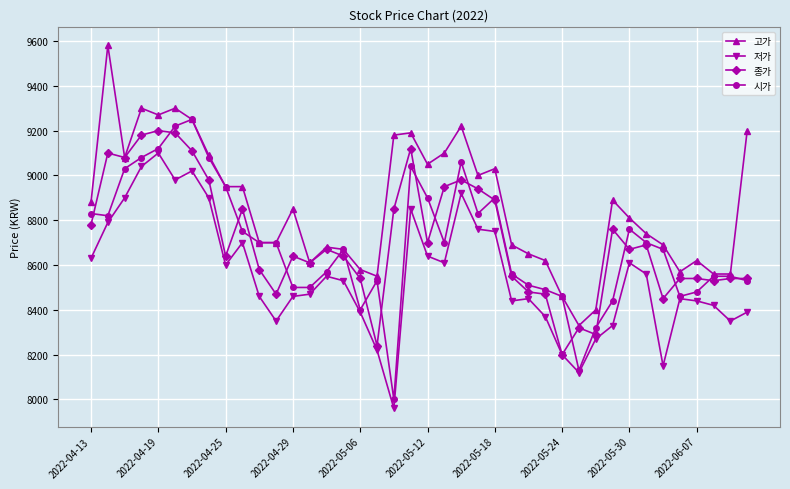

What is the smallest value displayed?

7960